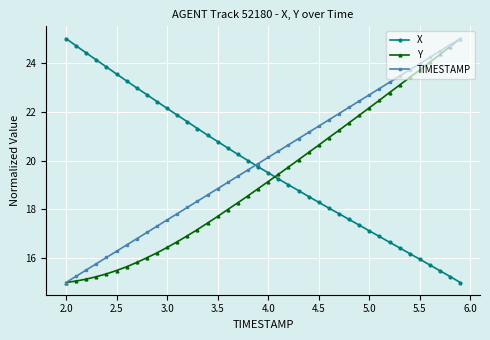

Does the chart have visible grid lines?

Yes